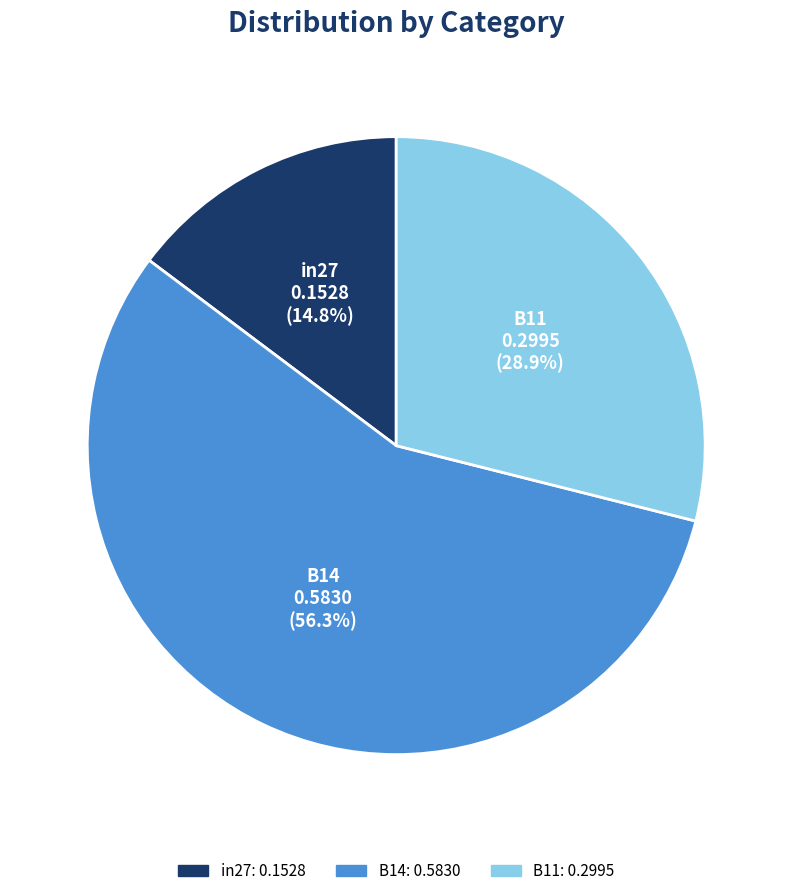

How many segments does this pie chart have?

3